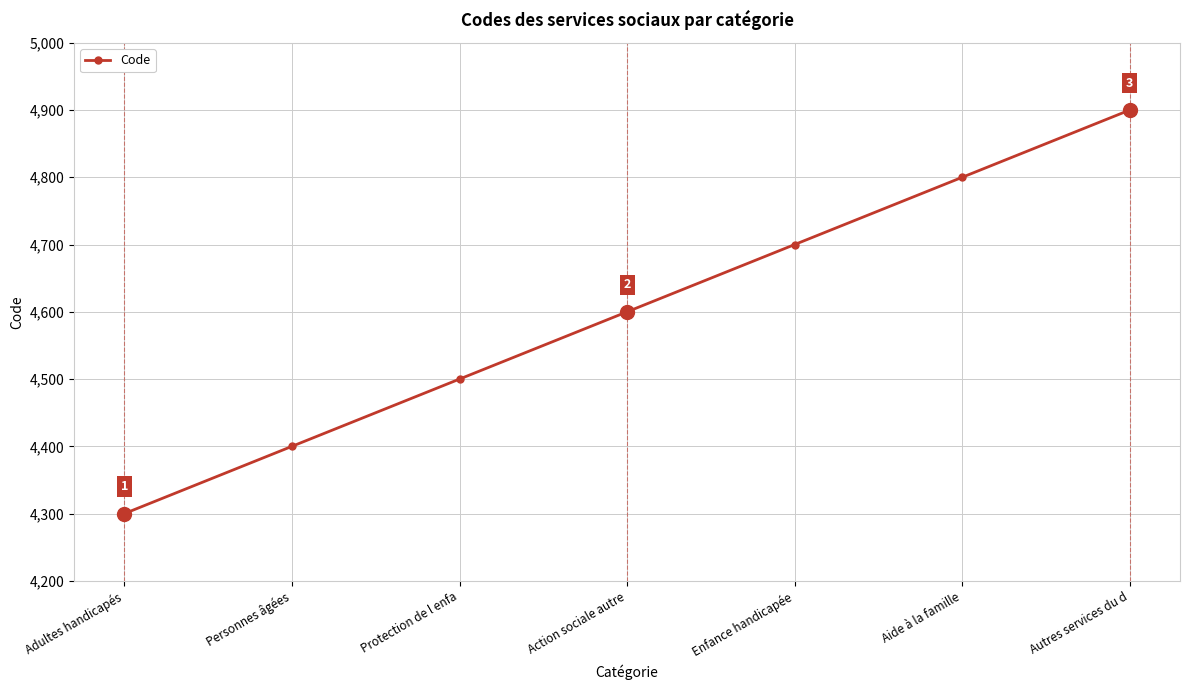

List the labels in order of value, largest first.

Autres services du d, Aide à la famille, Enfance handicapée, Action sociale autre, Protection de l enfa, Personnes âgées, Adultes handicapés